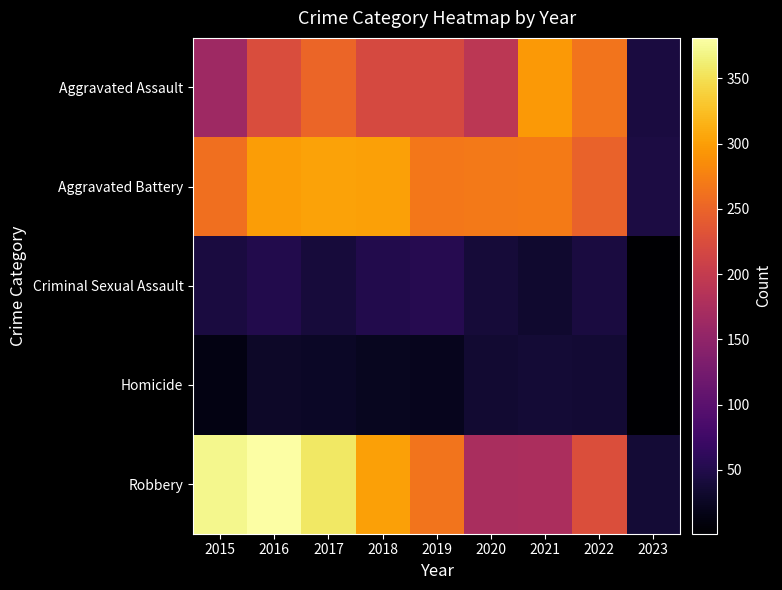

What is the smallest value displayed?

1